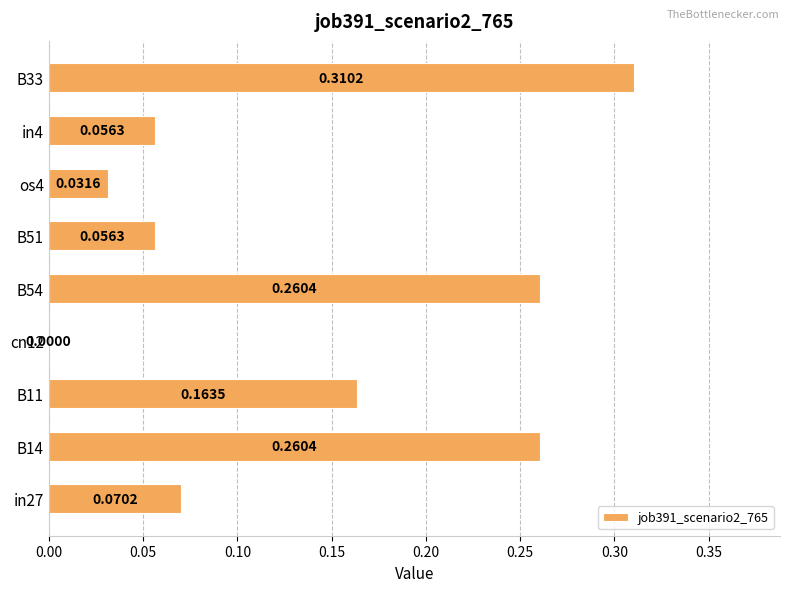

What is the sum of all values?

1.2